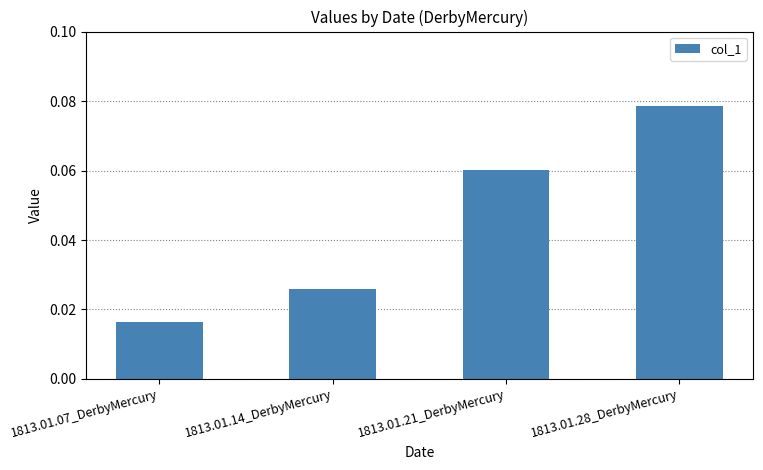

The chart shows a value of 0.0 at 1813.01.28_DerbyMercury. True or false?

False